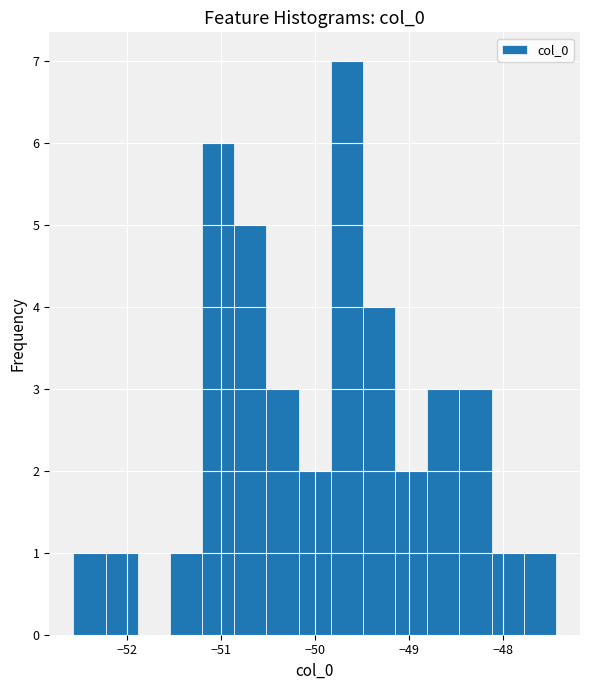

Read against the x-axis, roughly where is the centre of the tallest bar?

-49.7